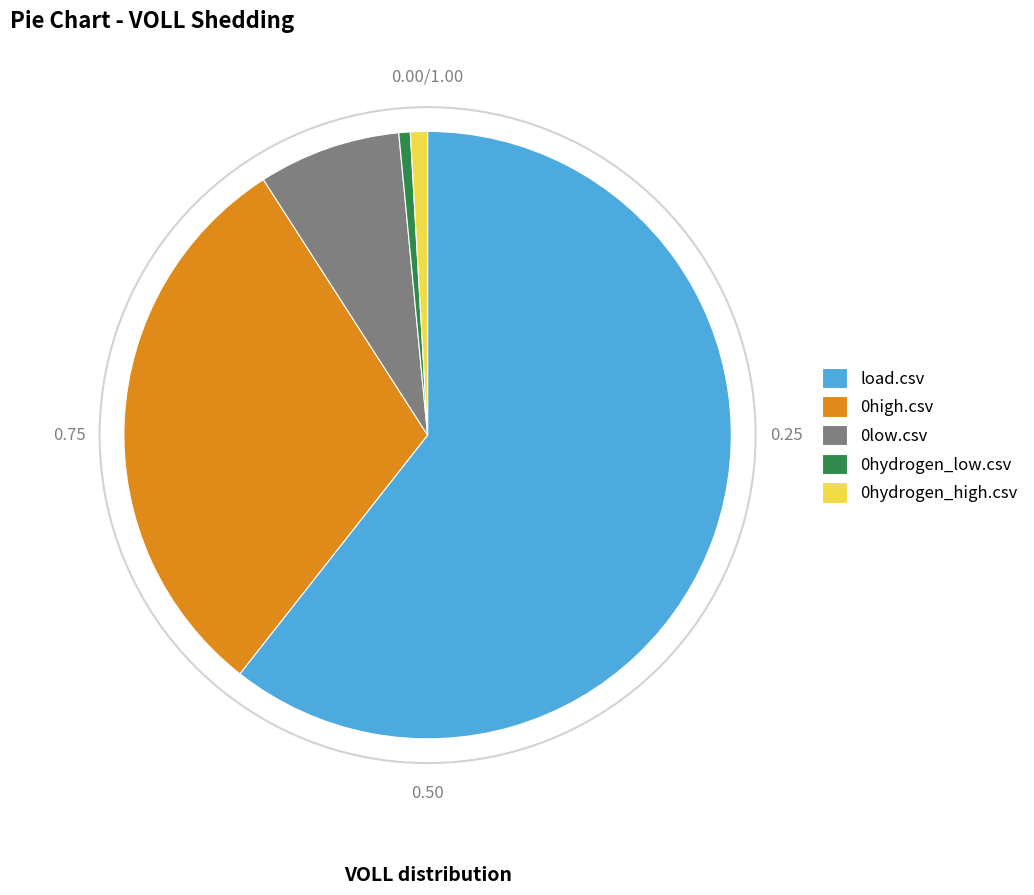

Is 0hydrogen_low.csv the majority of the pie?

No